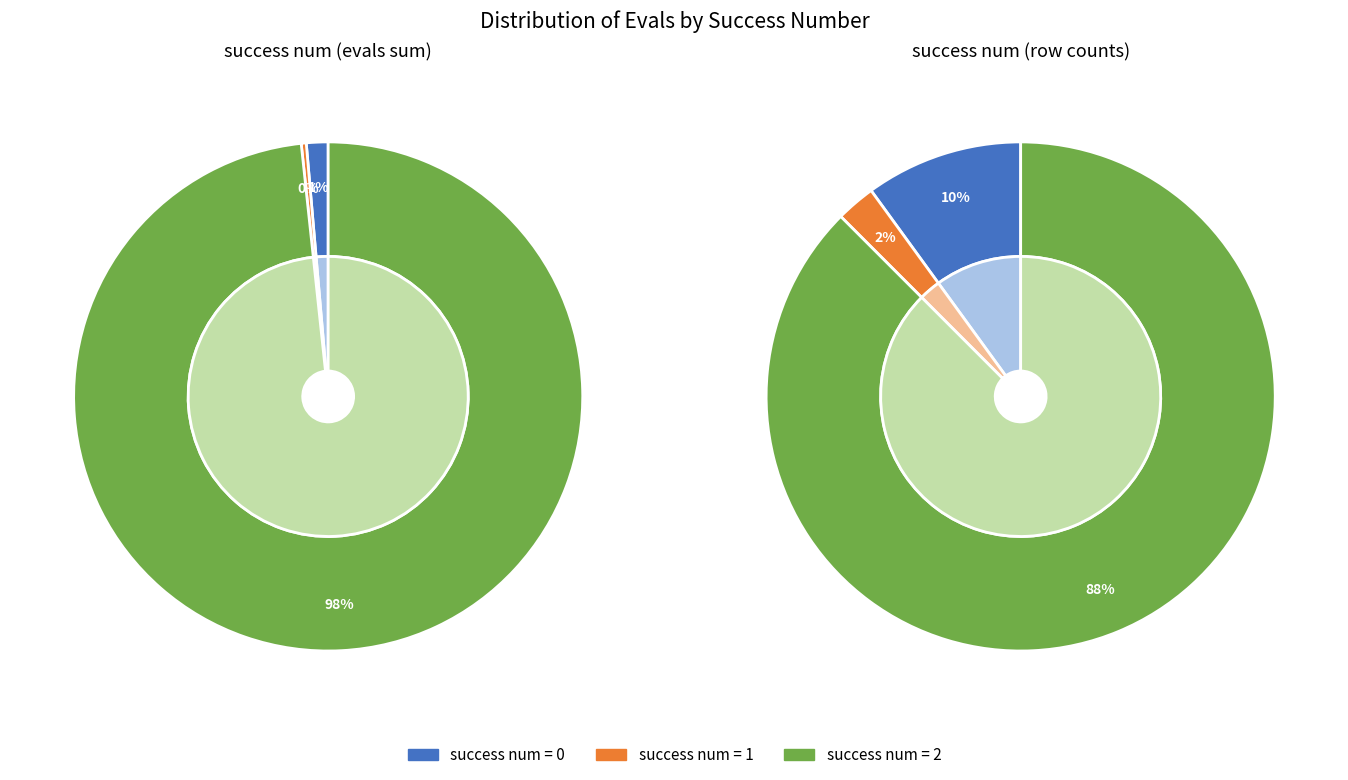

Which has a higher value, 2 or 0?

2